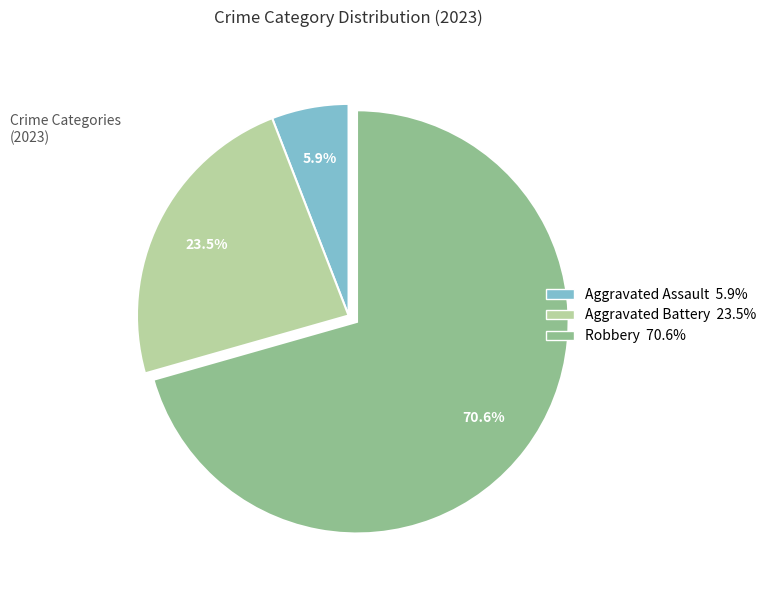

Rank the categories by value from lowest to highest.

Aggravated Assault 5.9%, Aggravated Battery 23.5%, Robbery 70.6%